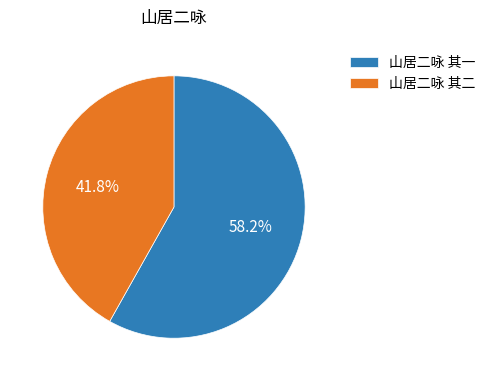

Which category has the smallest portion of the pie?

山居二咏 其二